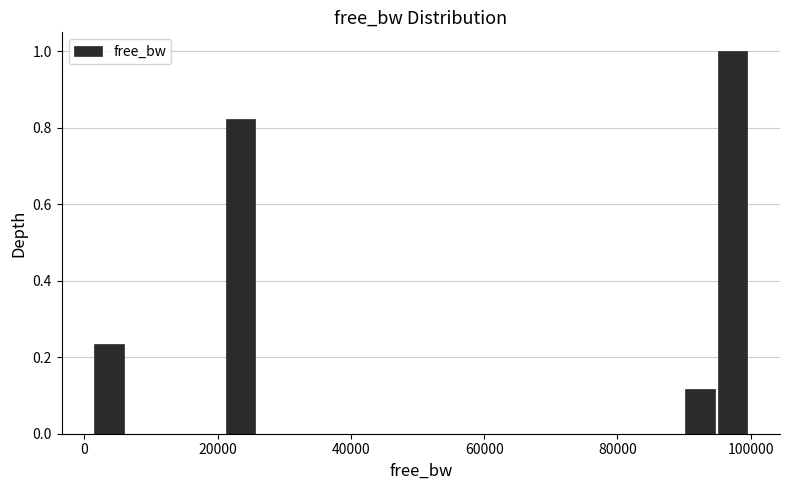

Read against the x-axis, roughly where is the centre of the tallest bar?

98000